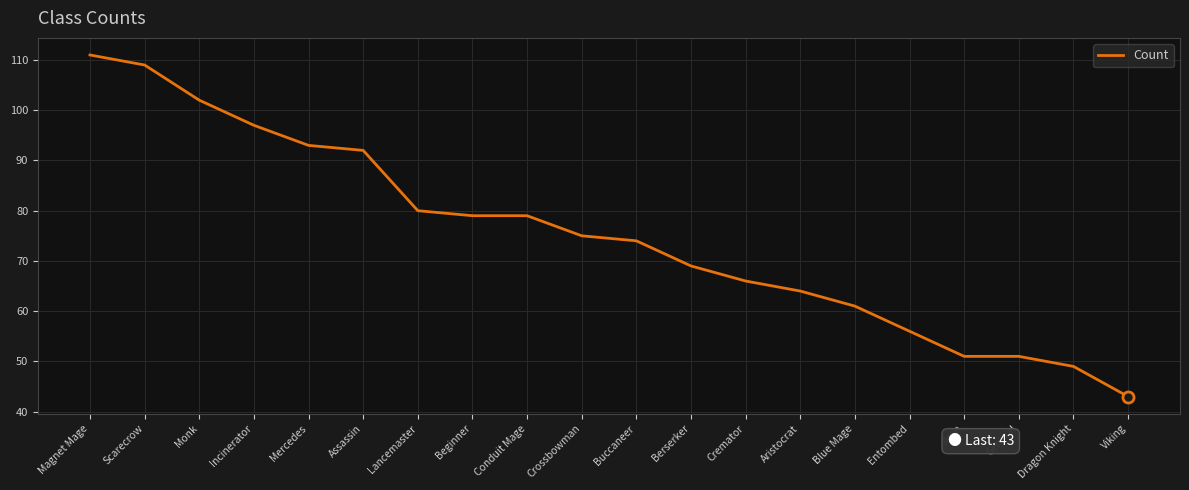

What position from the right is Beginner?

13